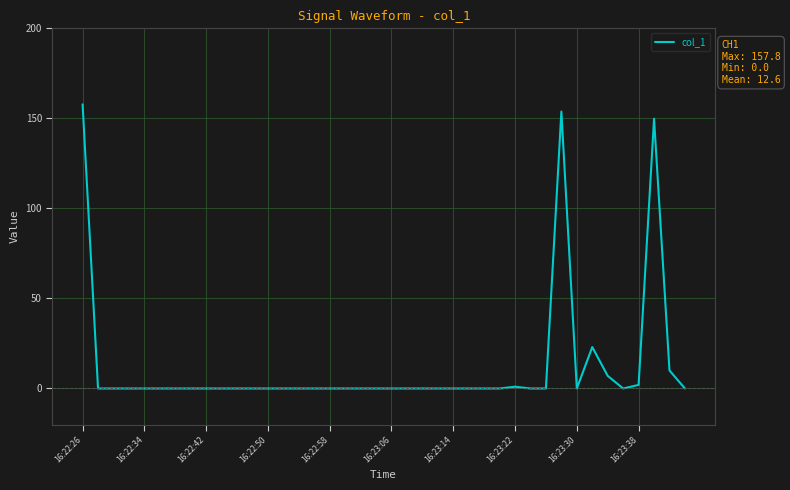

What is the maximum value shown in the chart?

157.8